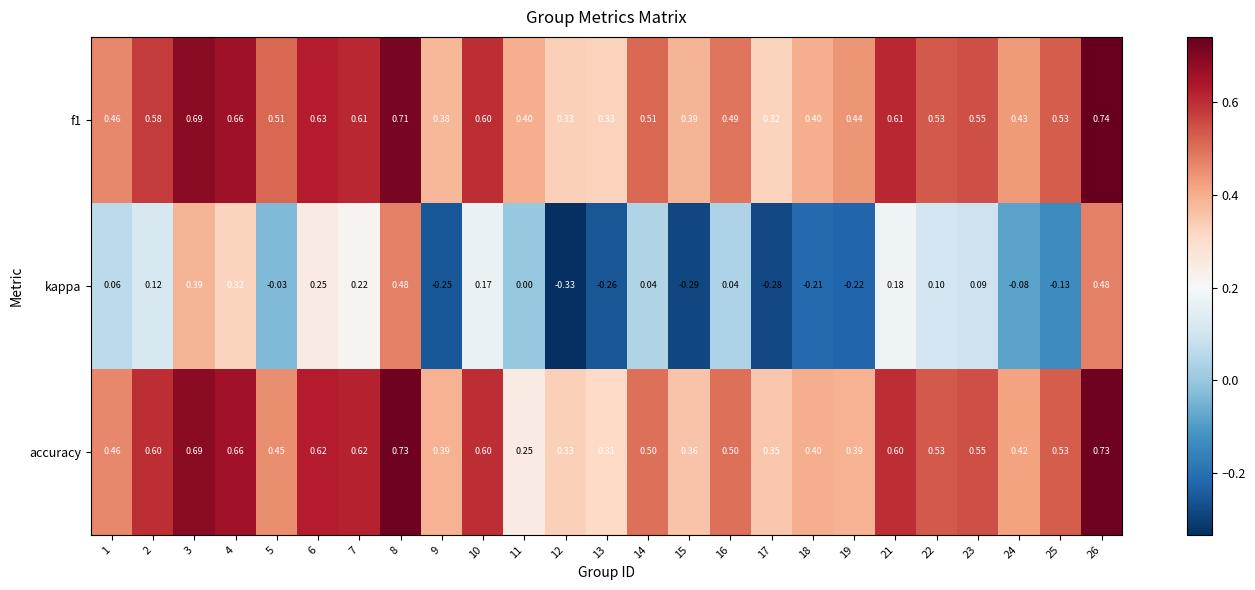

Which series has the largest range (max minus min)?

kappa